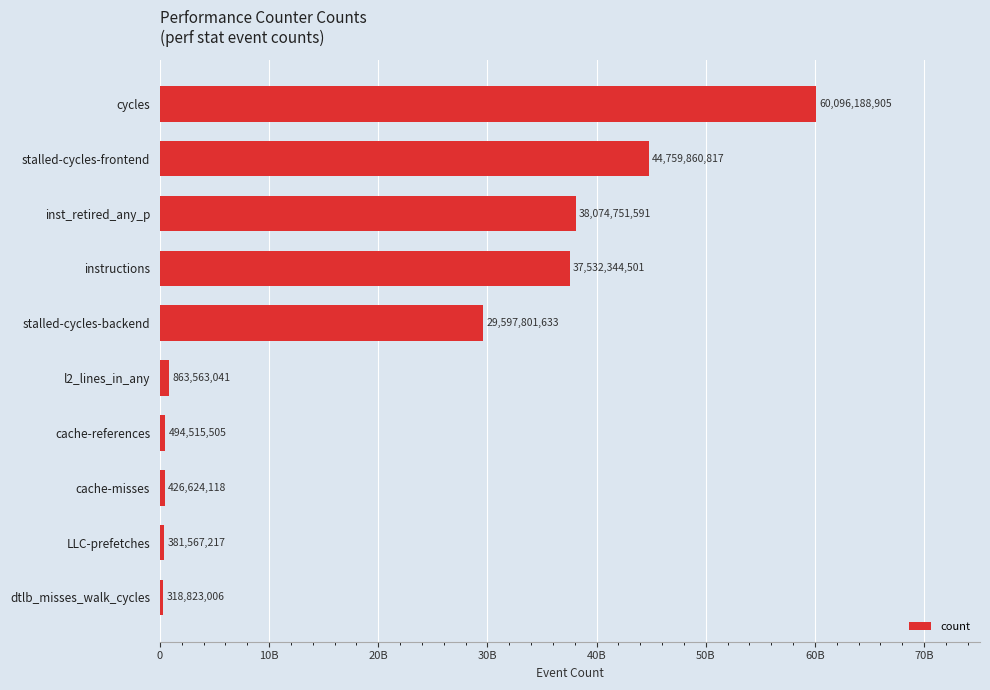

Does the chart contain any negative values?

No